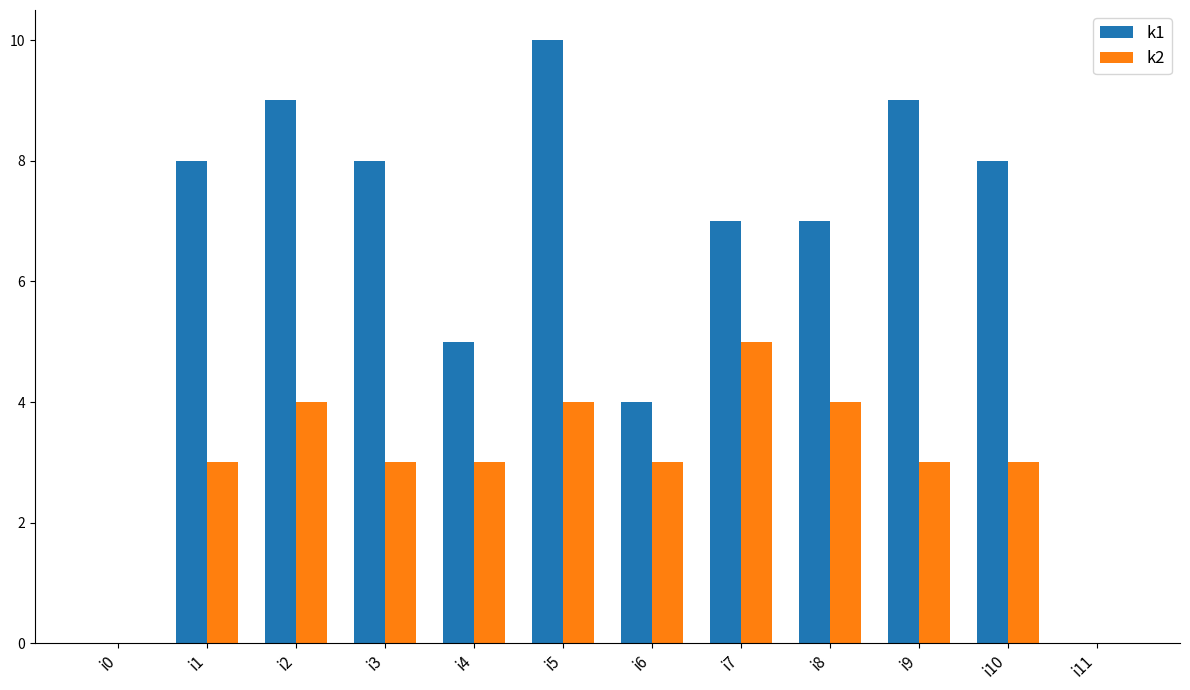

How many distinct data groups are displayed?

2